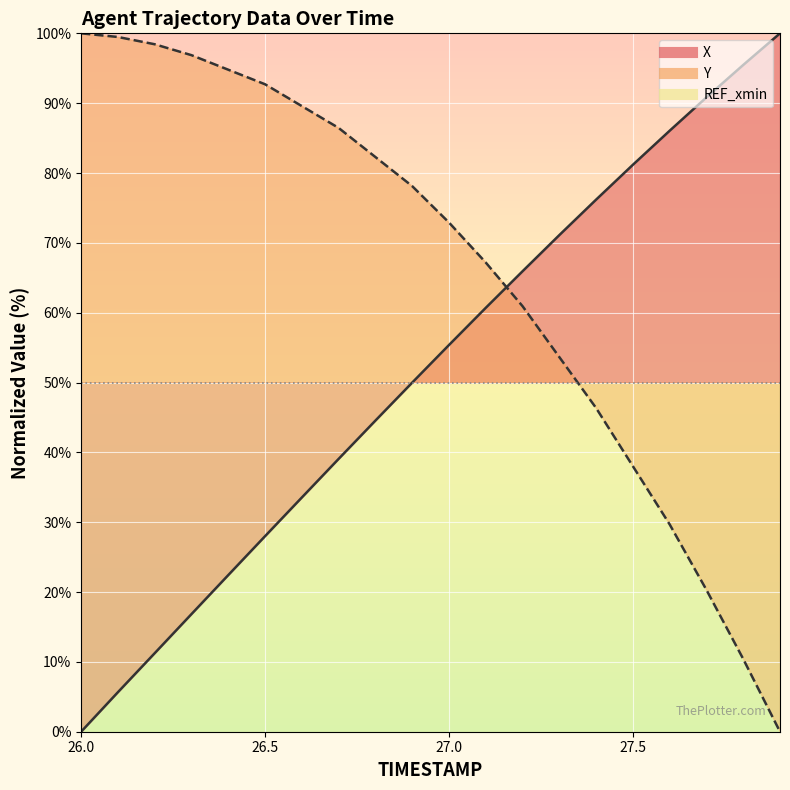

Is the value of REF_xmin line at 17 greater than the value of Y line at 13?

No